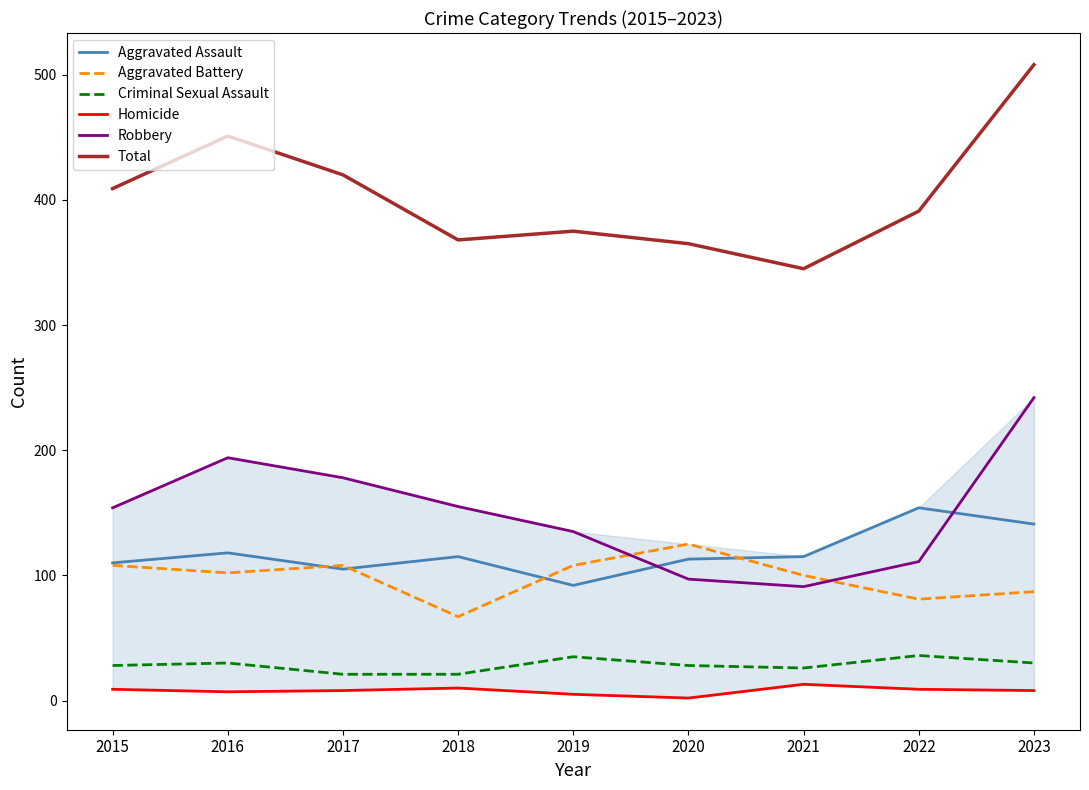

Reading left to right, what are all the values shown in this chart?

Aggravated Assault: 2015=110	2016=118	2017=105	2018=115	2019=92	2020=113	2021=115	2022=154	2023=141
Aggravated Battery: 2015=108	2016=102	2017=108	2018=67	2019=108	2020=125	2021=100	2022=81	2023=87
Criminal Sexual Assault: 2015=28	2016=30	2017=21	2018=21	2019=35	2020=28	2021=26	2022=36	2023=30
Homicide: 2015=9	2016=7	2017=8	2018=10	2019=5	2020=2	2021=13	2022=9	2023=8
Robbery: 2015=154	2016=194	2017=178	2018=155	2019=135	2020=97	2021=91	2022=111	2023=242
Total: 2015=409	2016=451	2017=420	2018=368	2019=375	2020=365	2021=345	2022=391	2023=508